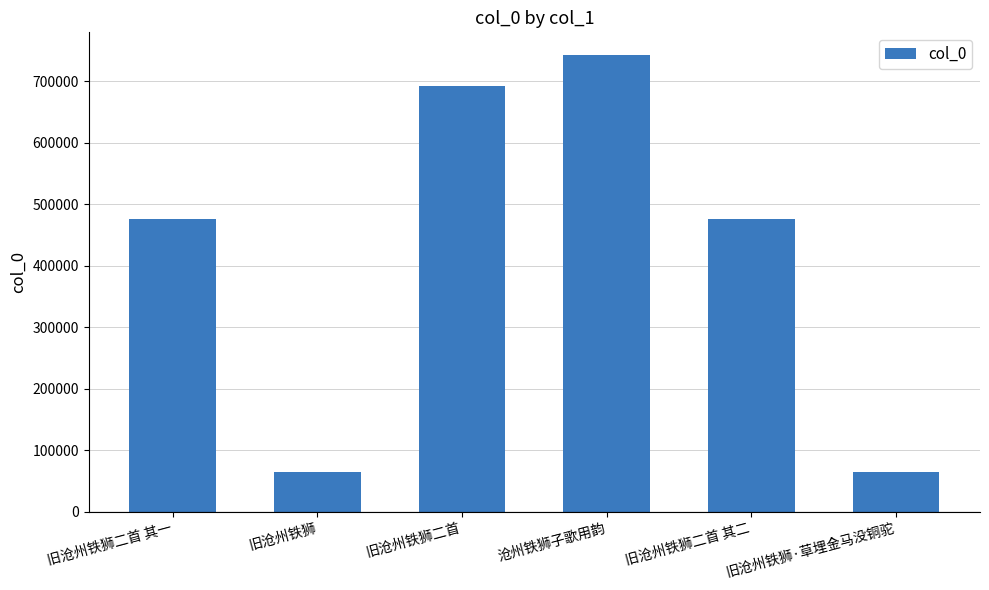

What is the change in value from 旧沧州铁狮二首 to 沧州铁狮子歌用韵?

+50072